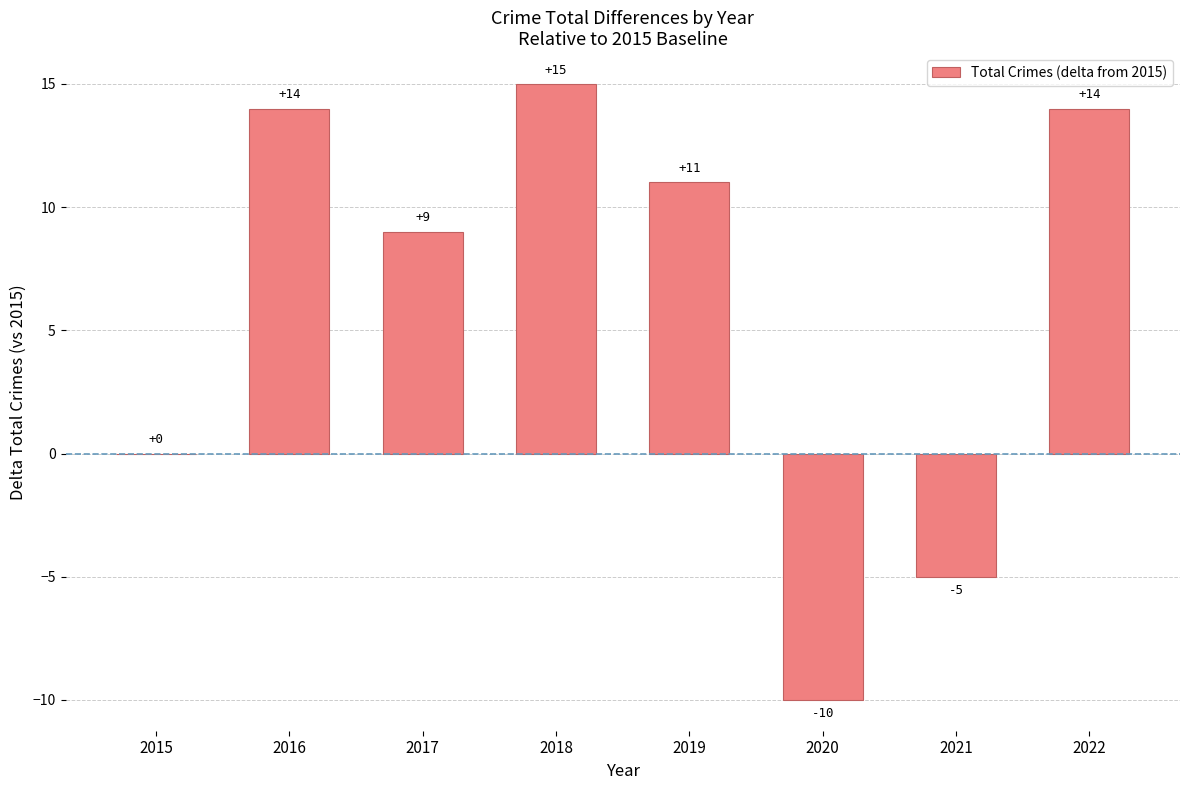

What is the maximum value shown in the chart?

15